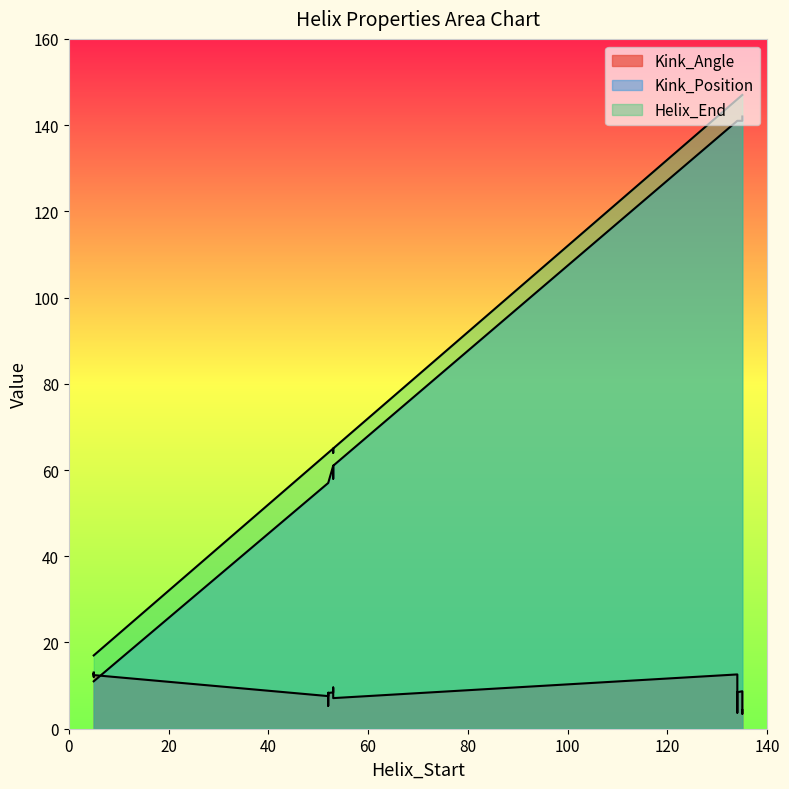

Which series has the largest range (max minus min)?

Kink_Position